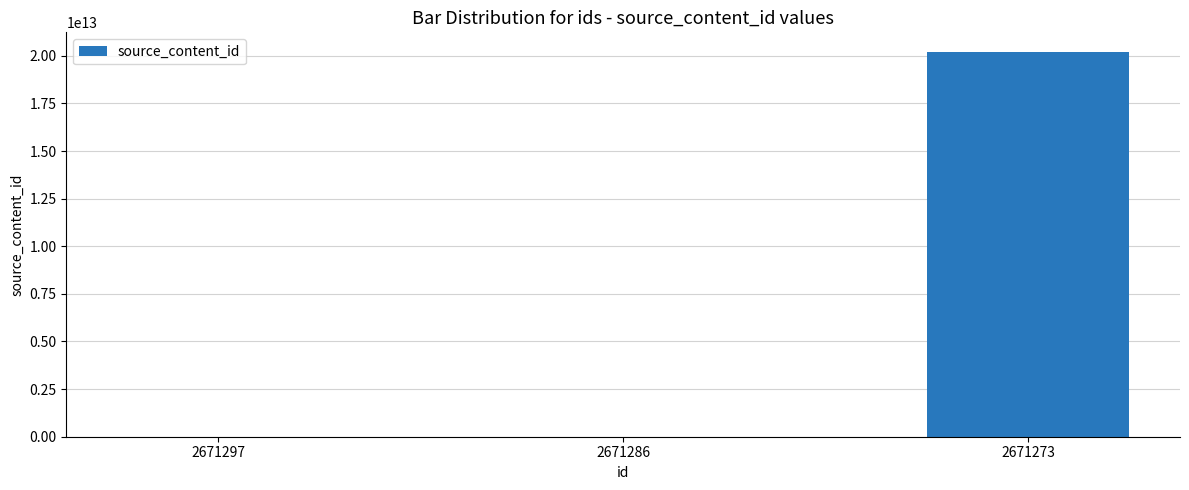

True or false: the data shows -6324798319316 at 2671286.

False